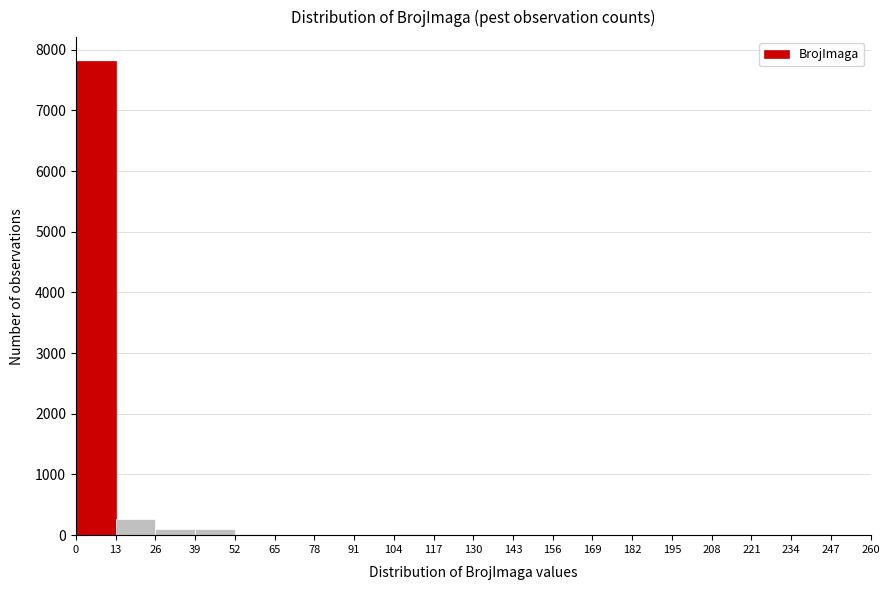

Reading left to right, list every bar in this chart as the range it spans on the x-axis followed by its height. The values are not printed on the chart, so give them approximately, as read against the axis.

0 to 13: 7800
13 to 26: 300
26 to 39: 100
39 to 52: 100
52 to 65: under 100
65 to 78: under 100
78 to 91: under 100
91 to 104: under 100
104 to 117: under 100
117 to 130: under 100
130 to 143: under 100
143 to 156: under 100
156 to 169: under 100
169 to 182: under 100
182 to 195: under 100
195 to 208: under 100
208 to 221: under 100
221 to 234: under 100
234 to 247: under 100
247 to 260: under 100